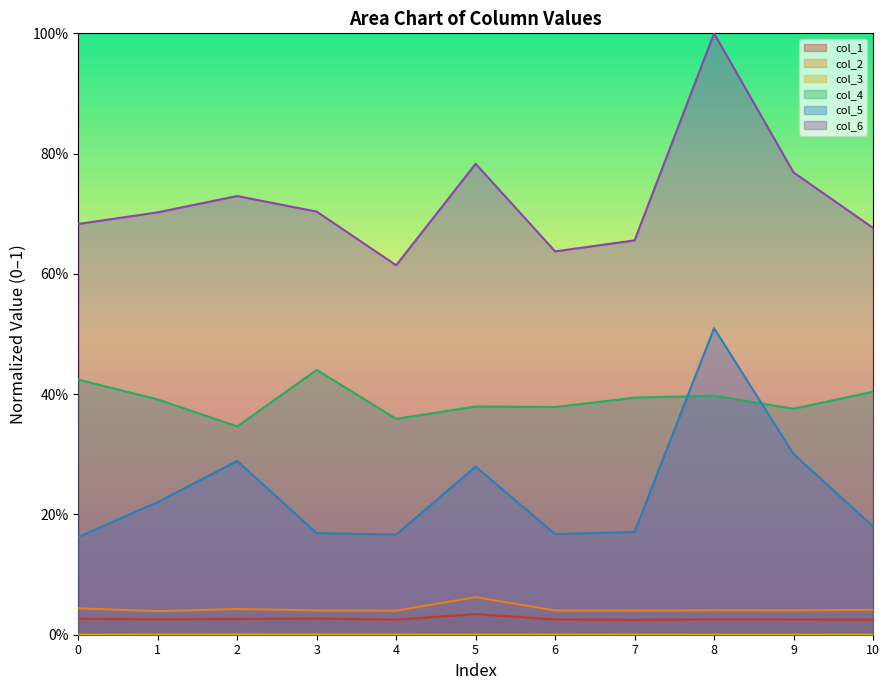

At which label does col_2 reach its peak?

5